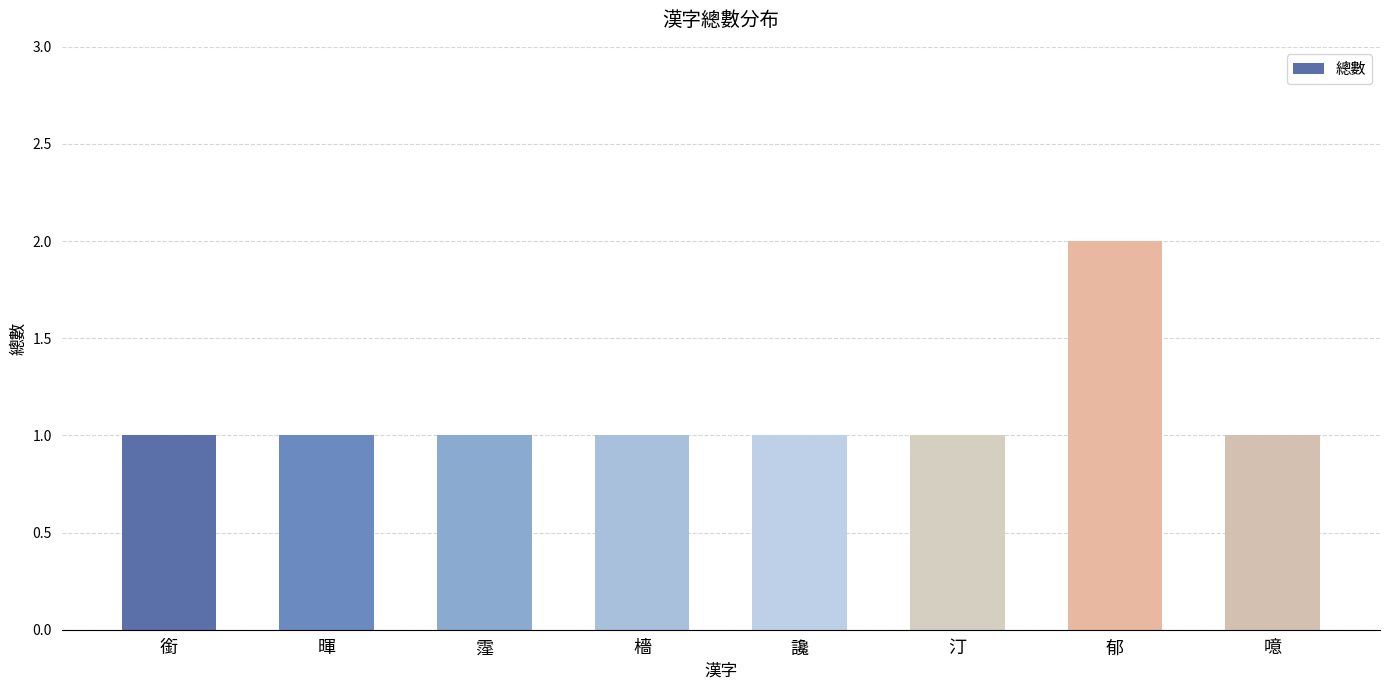

How many distinct data groups are displayed?

1